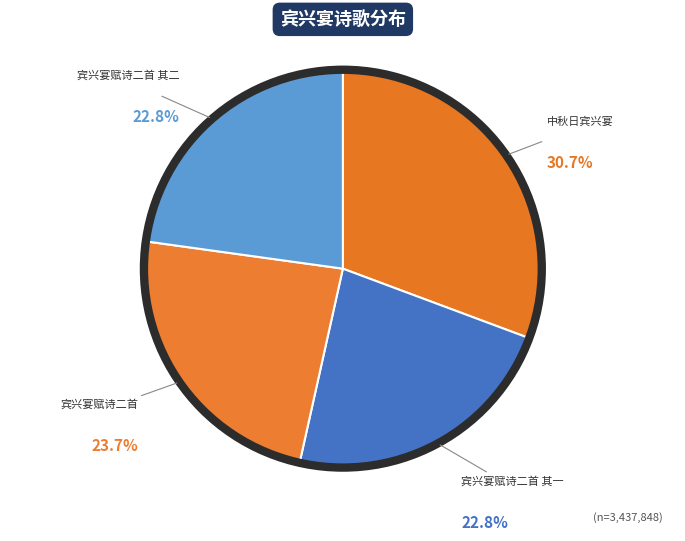

The 宾兴宴赋诗二首 slice represents 12% of the pie. True or false?

False